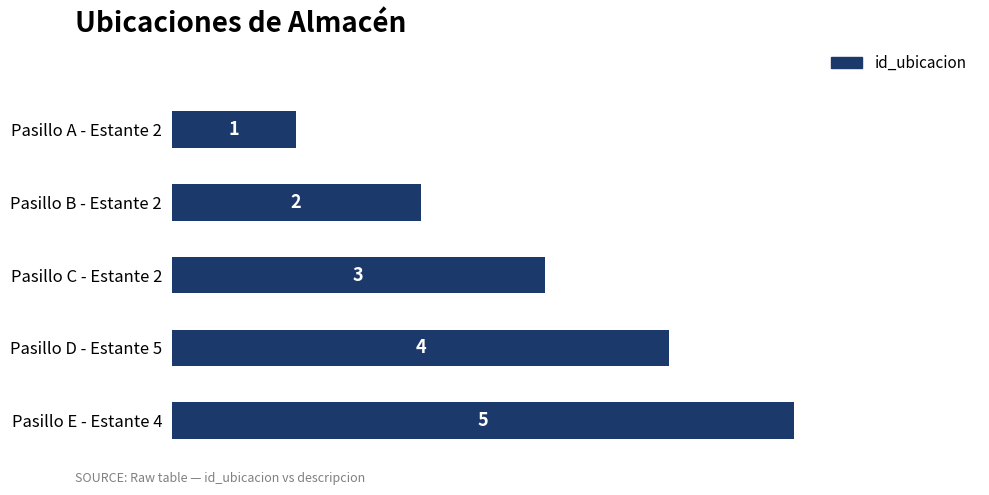

How many bars are there in total?

5